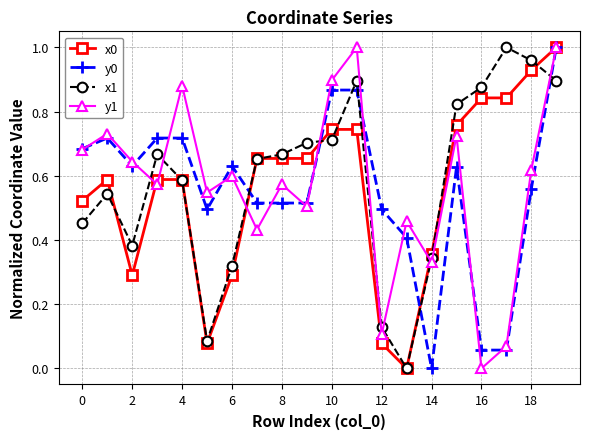

At how many categories does at least one series exceed 0?

20